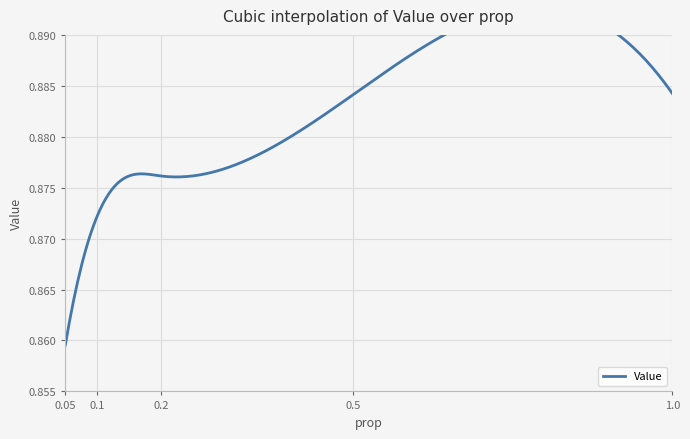

What position from the left is 0.2?

3